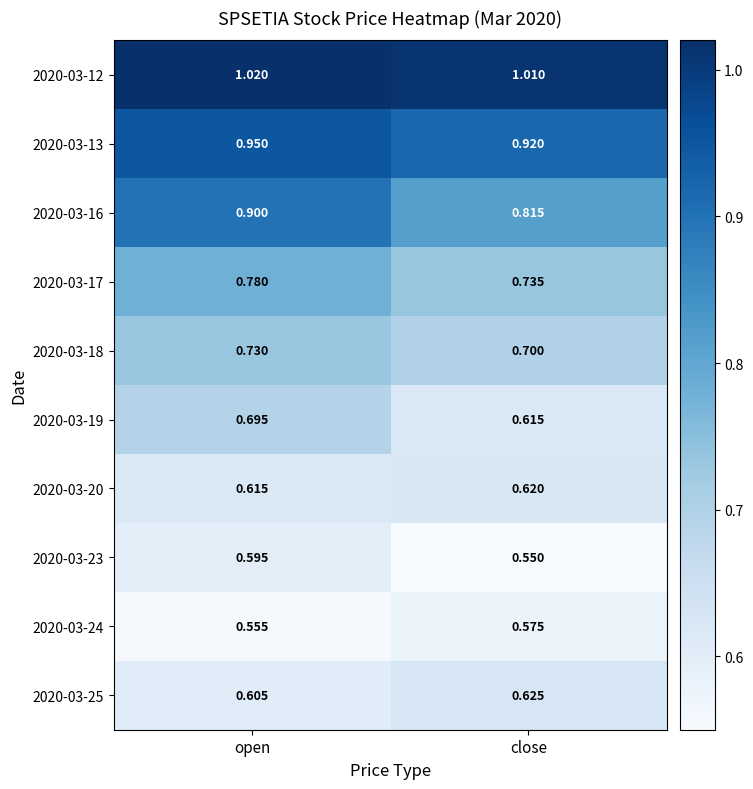

At how many categories does at least one series exceed 0?

2